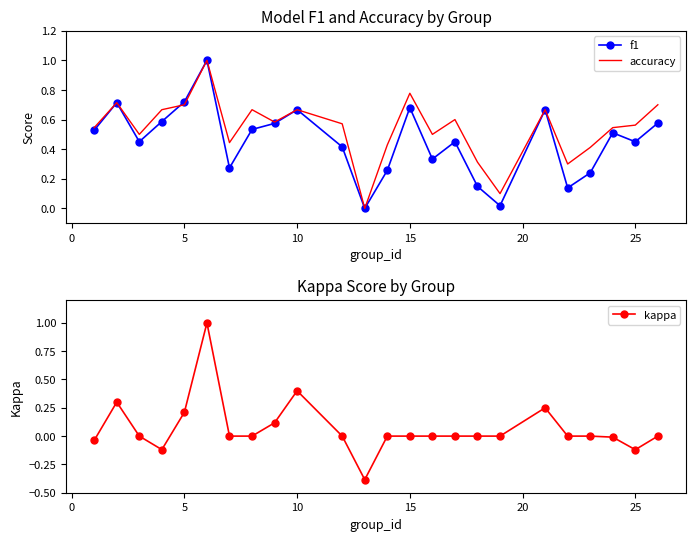

Reading left to right, extract all data points from this chart.

f1: 0.5	0.7	0.5	0.6	0.7	1.0	0.3	0.5	0.6	0.7	0.4	0.0	0.3	0.7	0.3	0.5	0.1	0.0	0.7	0.1	0.2	0.5	0.5	0.6
accuracy: 0.5	0.7	0.5	0.7	0.7	1.0	0.4	0.7	0.6	0.7	0.6	0.0	0.4	0.8	0.5	0.6	0.3	0.1	0.7	0.3	0.4	0.5	0.6	0.7
kappa: -0.0	0.3	0.0	-0.1	0.2	1.0	0.0	0.0	0.1	0.4	0.0	-0.4	0.0	0.0	0.0	0.0	0.0	0.0	0.2	0.0	0.0	-0.0	-0.1	0.0